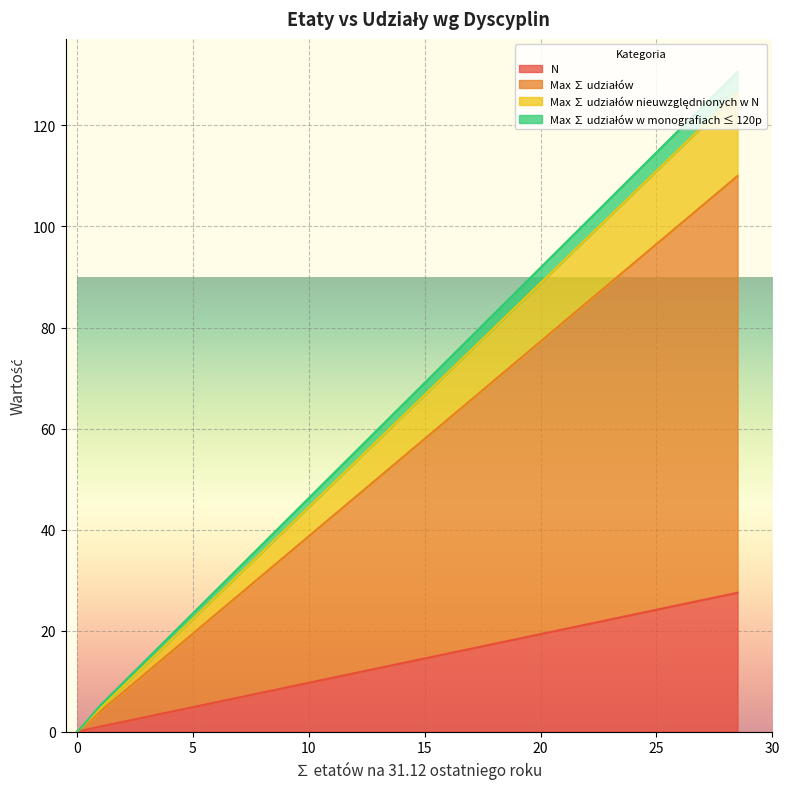

The value of Max ∑ udziałów at inżynieria lądowa, geodezja i transport is 0.3. True or false?

False